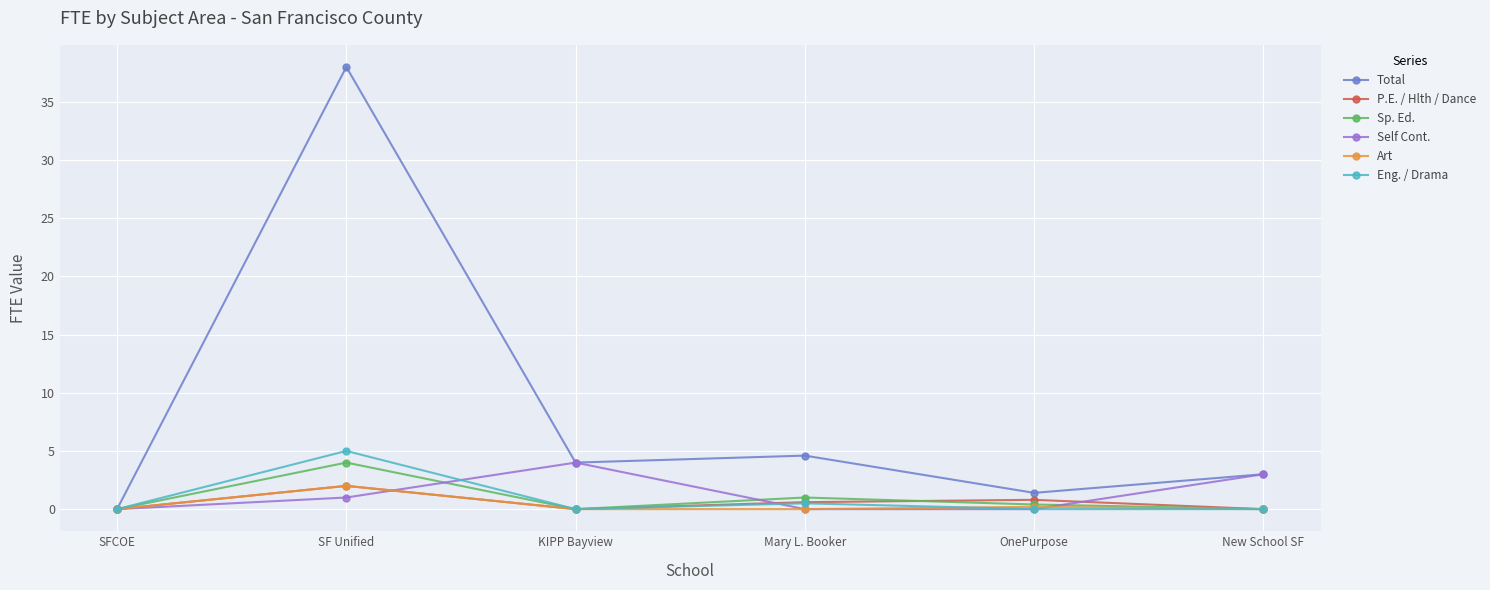

What is the value of the Eng. / Drama point at the 4th from the left?

0.5